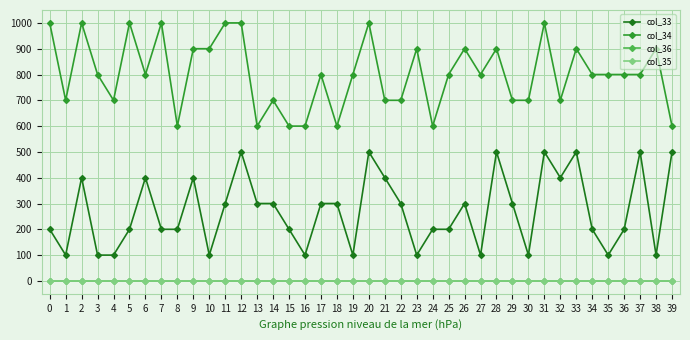

True or false: col_34 and col_36 cross at least once.

False